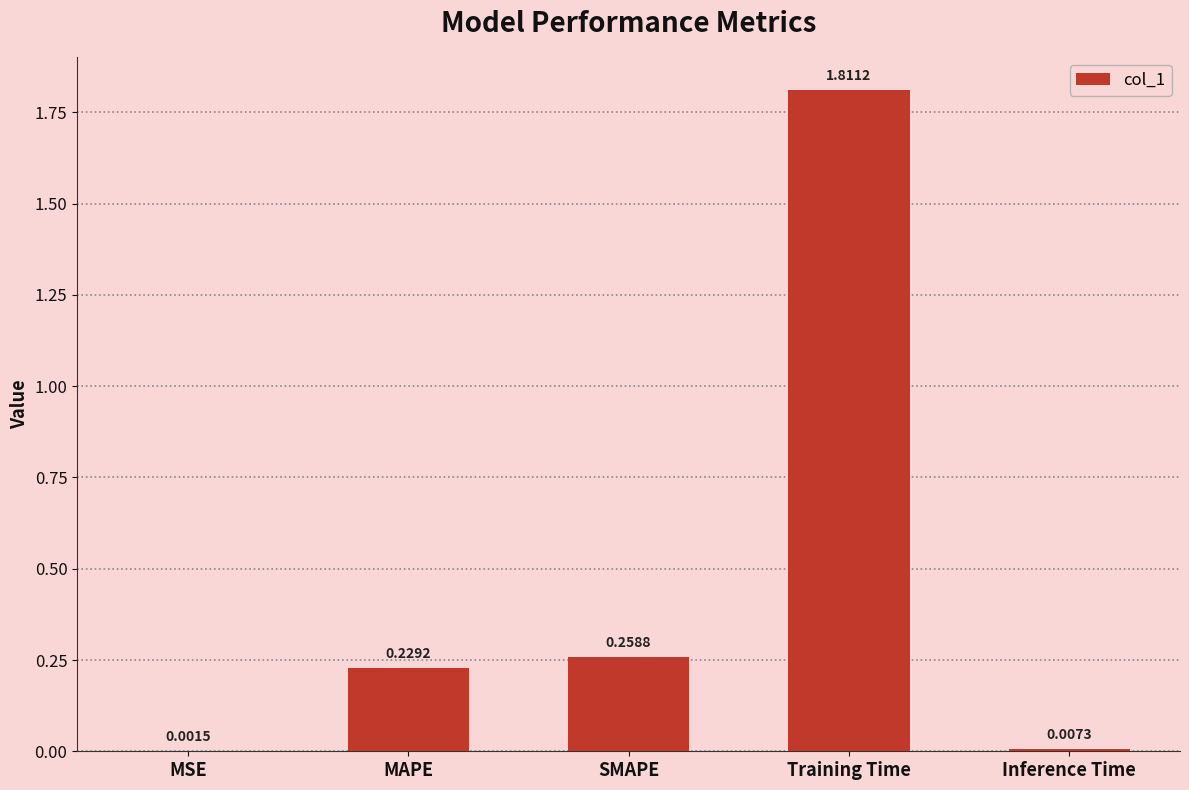

Which has a higher value, SMAPE or MAPE?

SMAPE